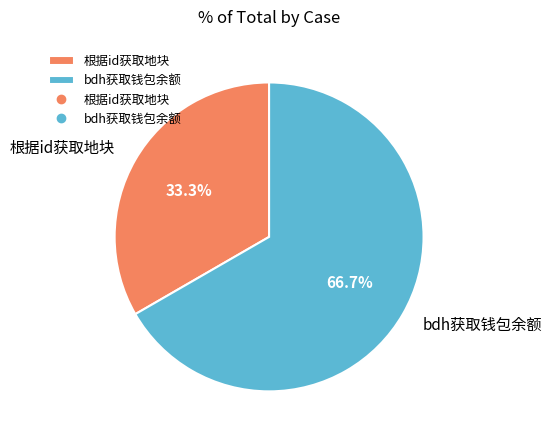

Is there any slice that represents more than half of the pie?

Yes